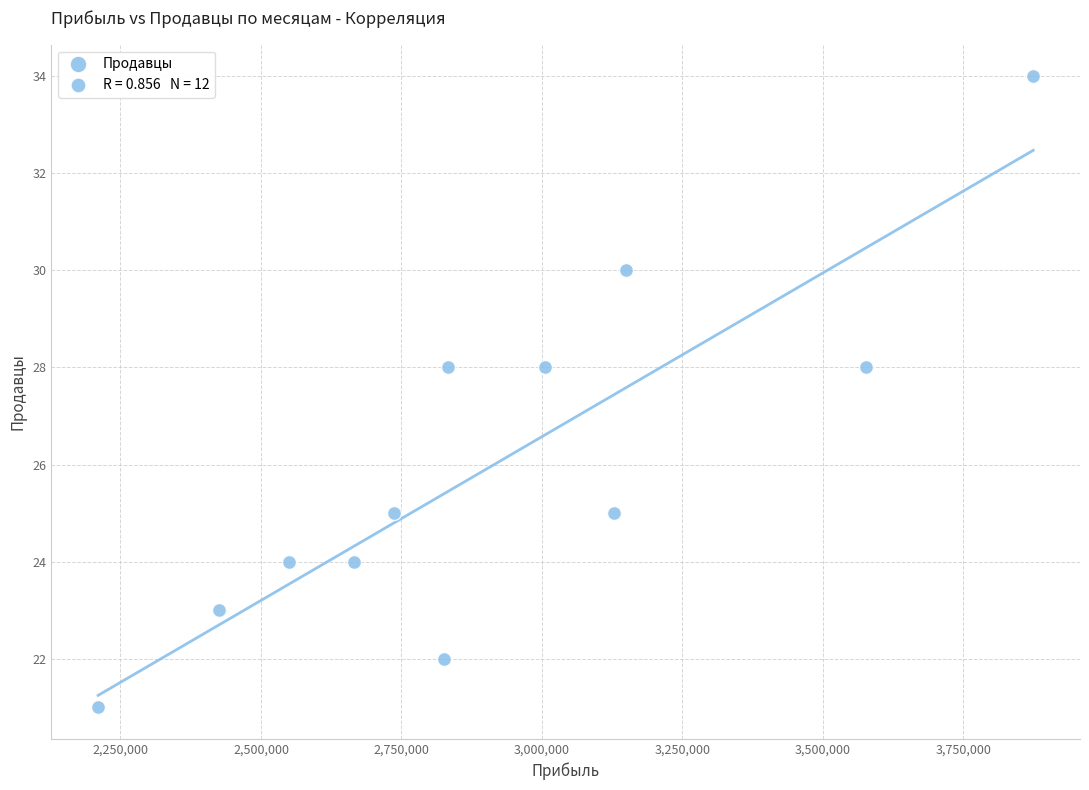

What is the average Y value?

26